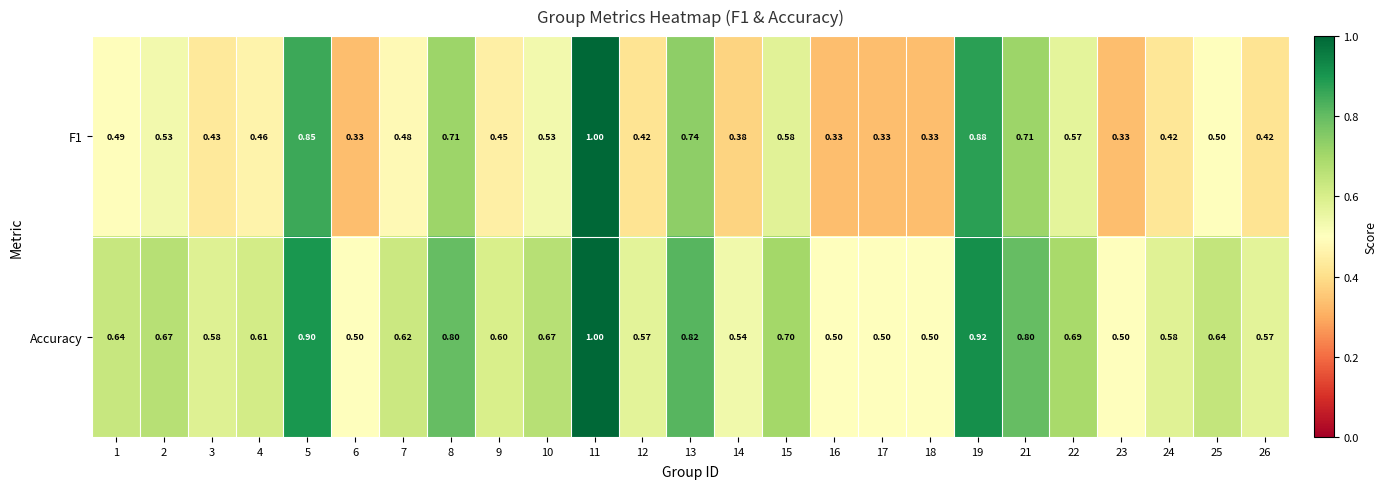

What is the total value across all series at 23?

0.8